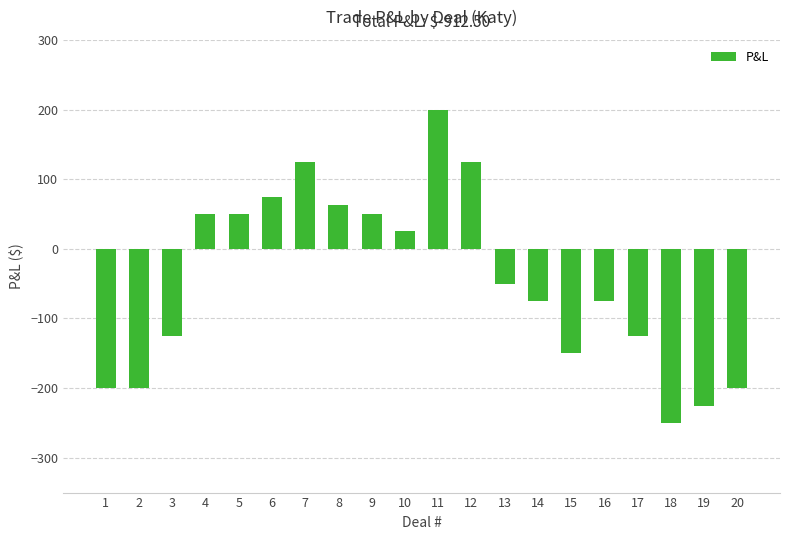

What is the greatest value displayed?

200.0